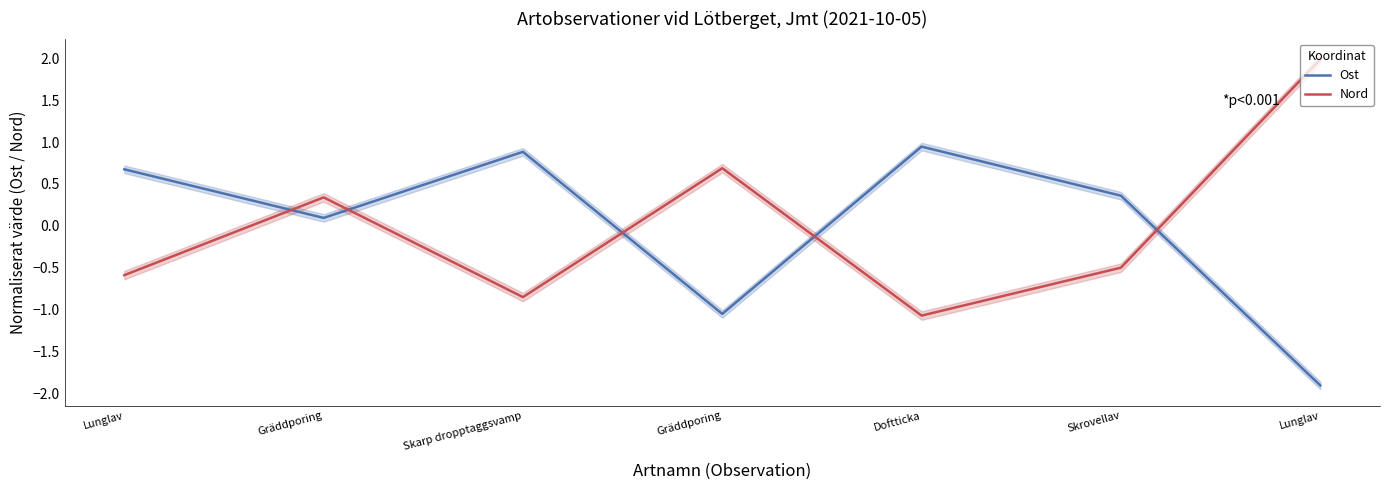

How many data points in Ost are above 0?

5